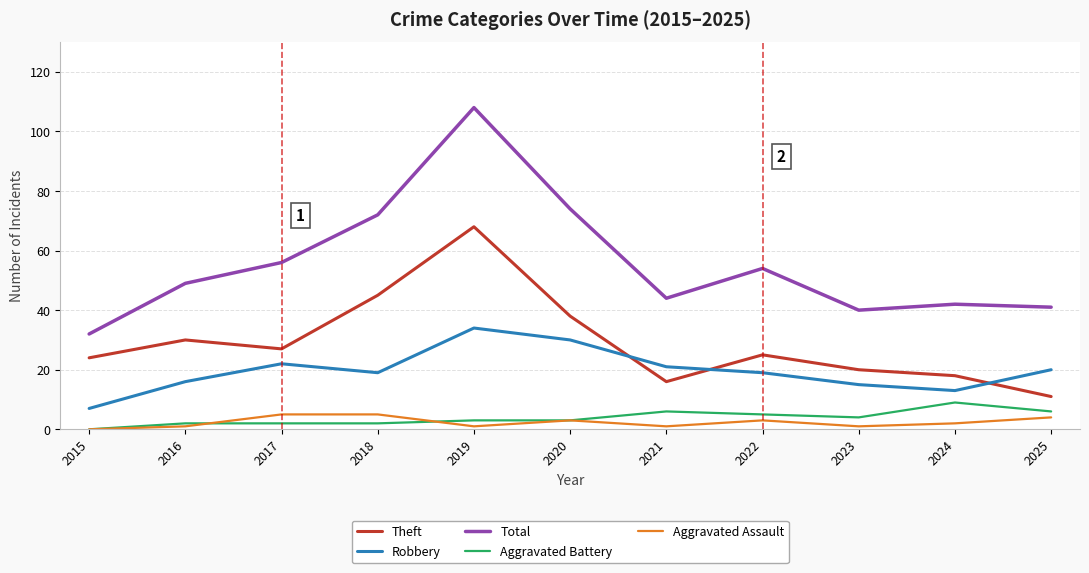

How many positive values does the Aggravated Assault series have?

10